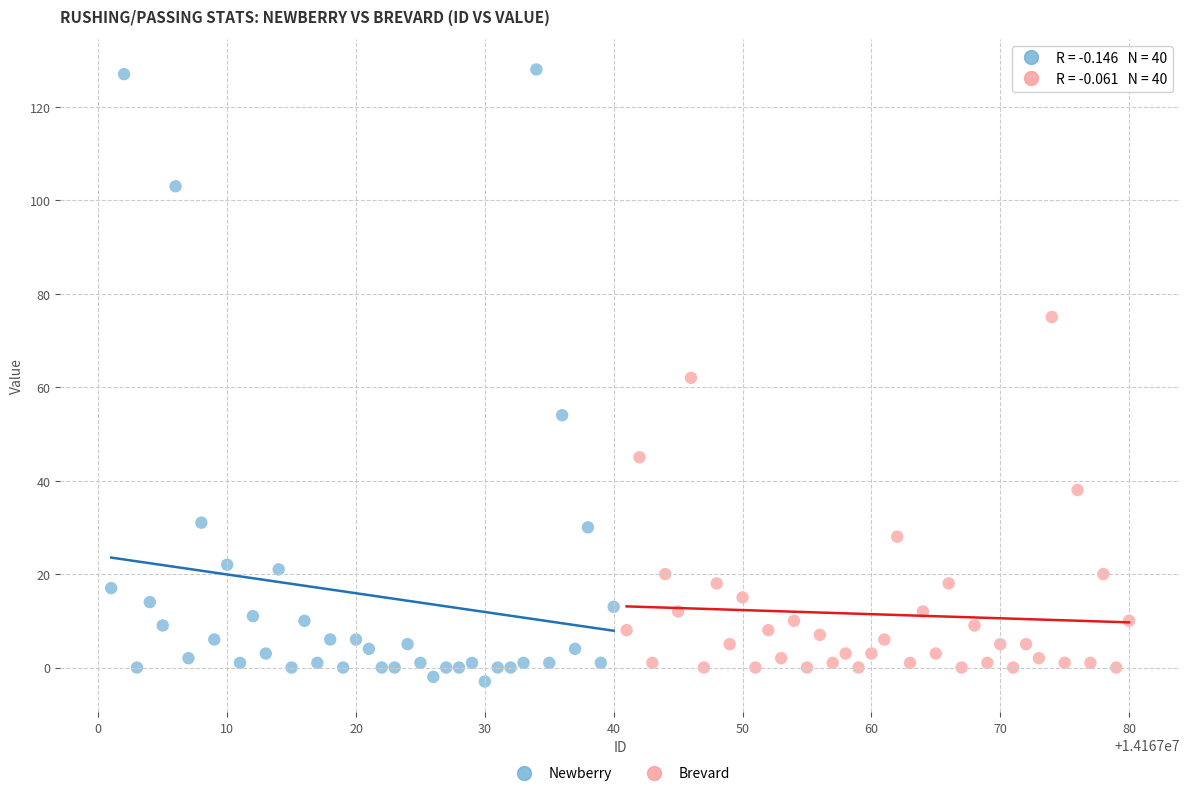

What are all the series names shown in the legend?

Newberry, Brevard